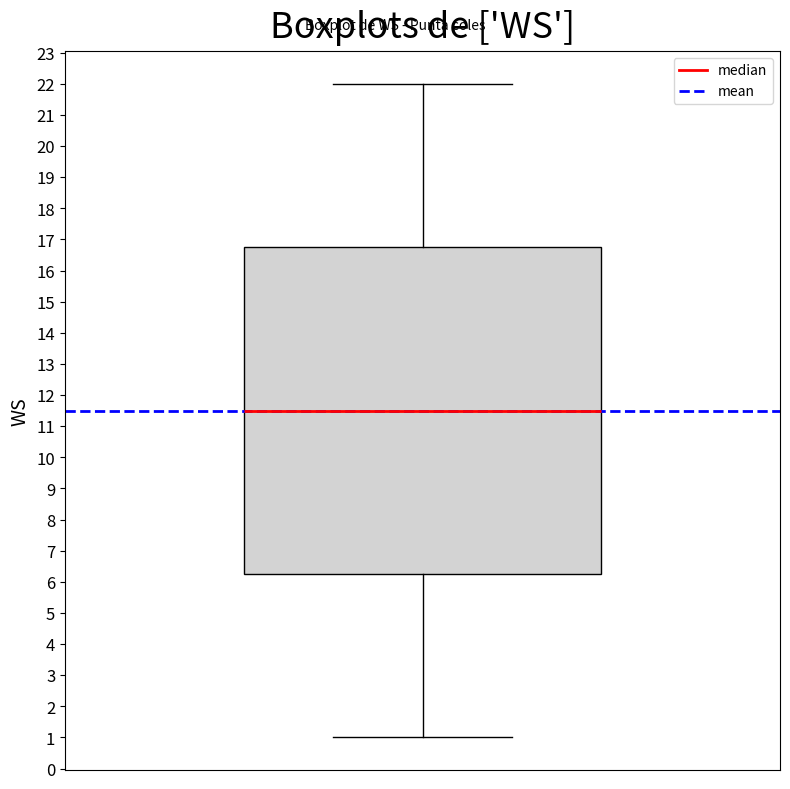

Where does the median line of the box sit on the y-axis? The values are not printed on the chart, so give them approximately, as read against the axis.

11.5